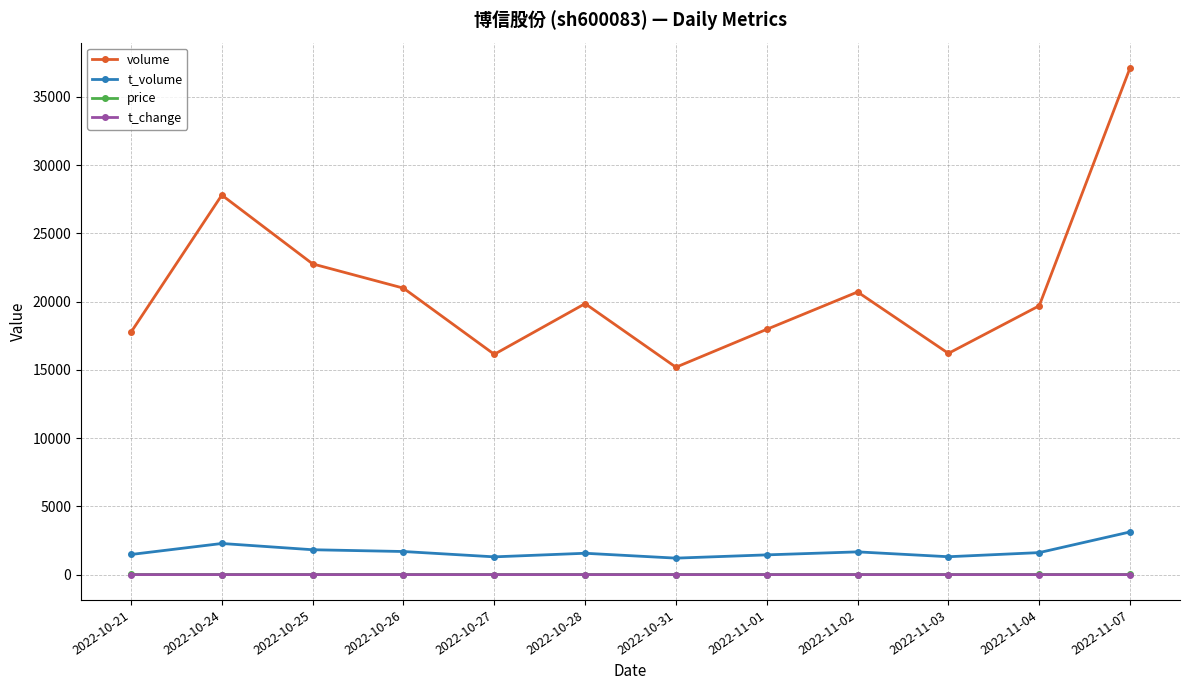

Which series has the widest spread of values?

volume